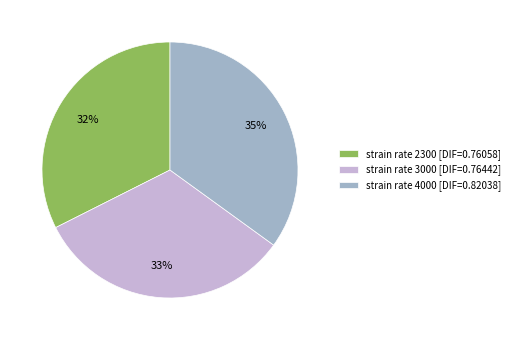

To the nearest percent, what percentage of the pie is strain rate 4000 [DIF=0.82038]?

35%